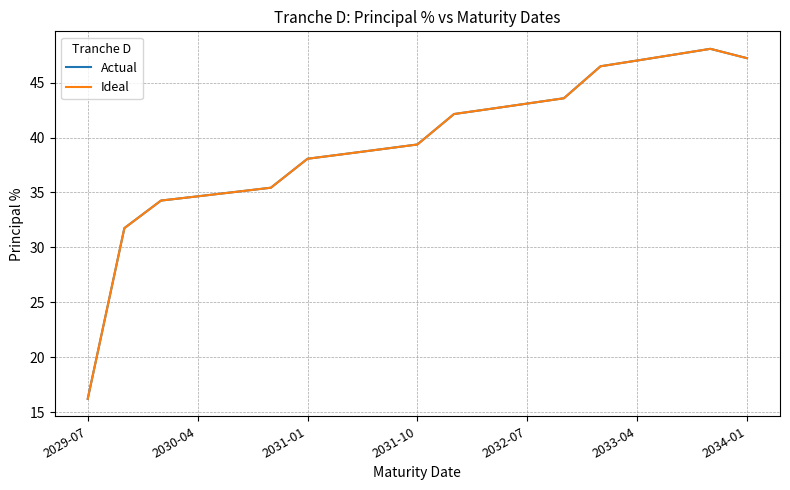

In Ideal, how many points are higher than both neighbors (excluding endpoints)?

1